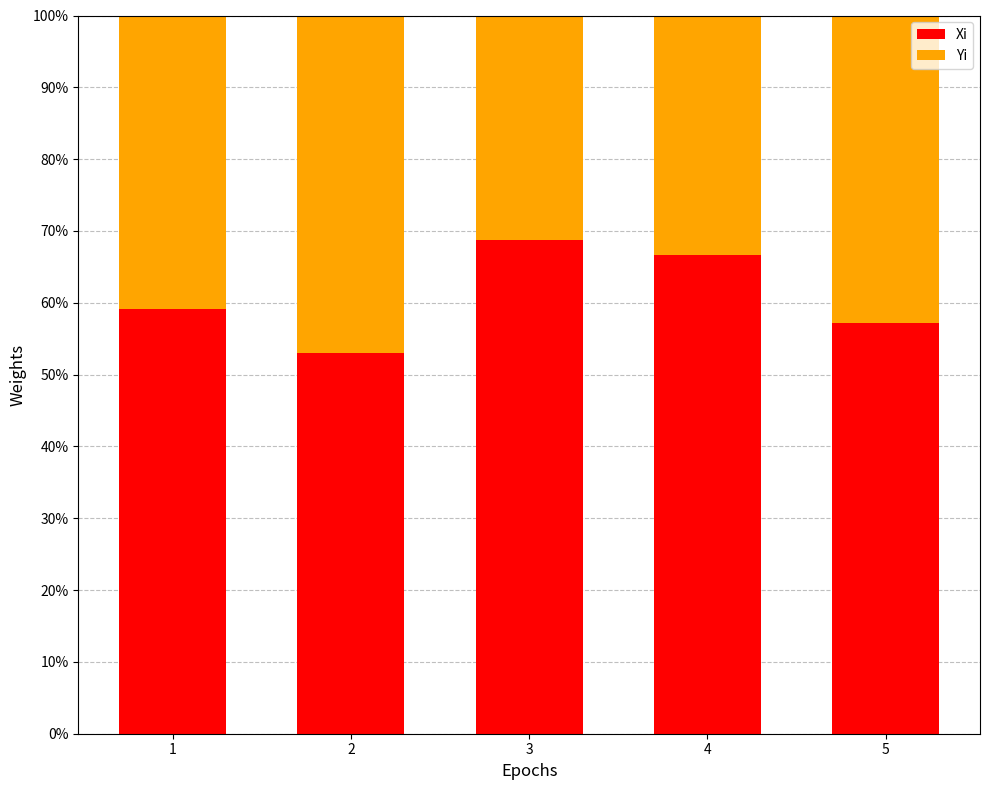

Rank the series by their average value, from lowest to highest.

Yi, Xi